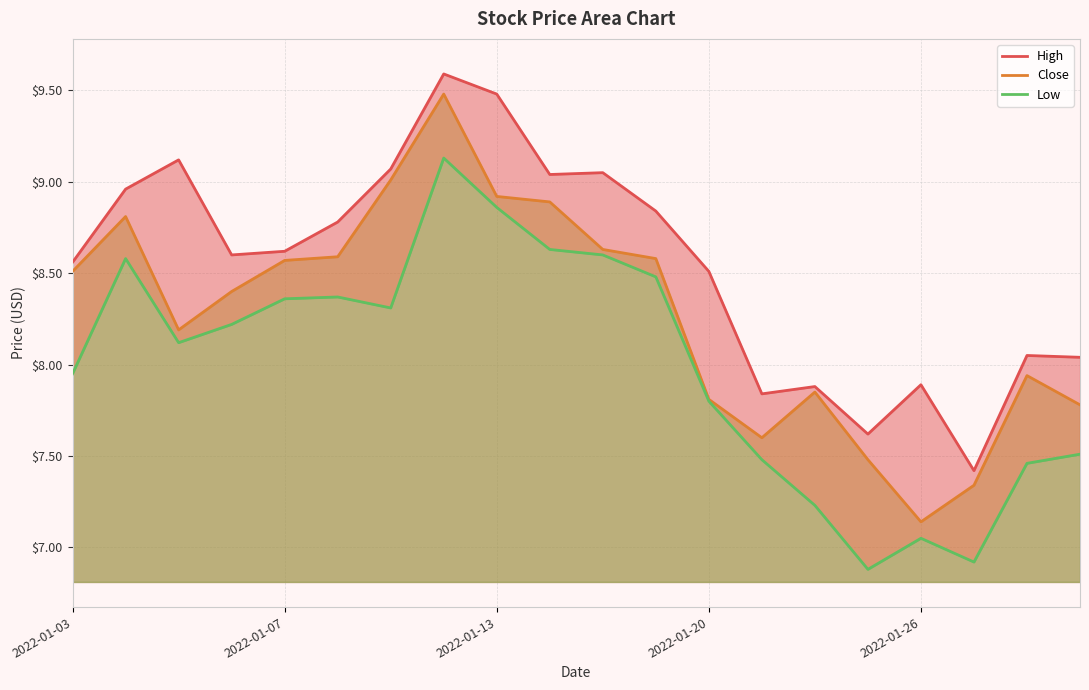

How many lines are shown in the chart?

3